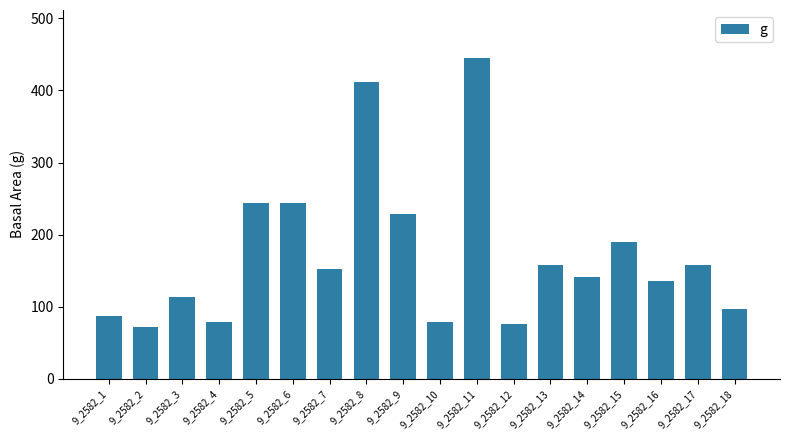

Is it true that the value at 9_2582_9 is 228.3?

True